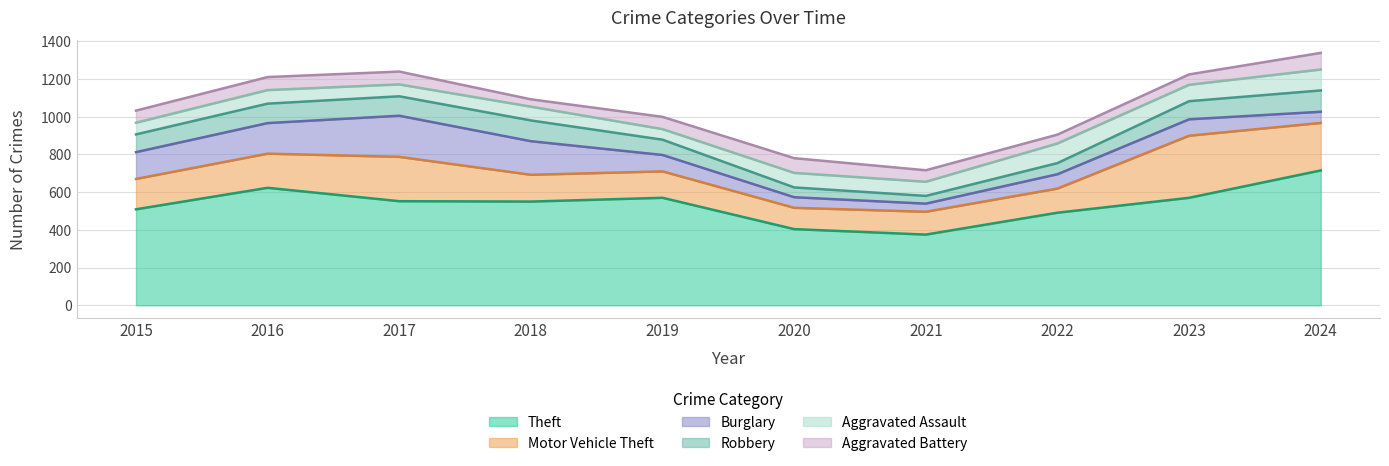

True or false: Aggravated Assault has a value of 73 at 2018.

True